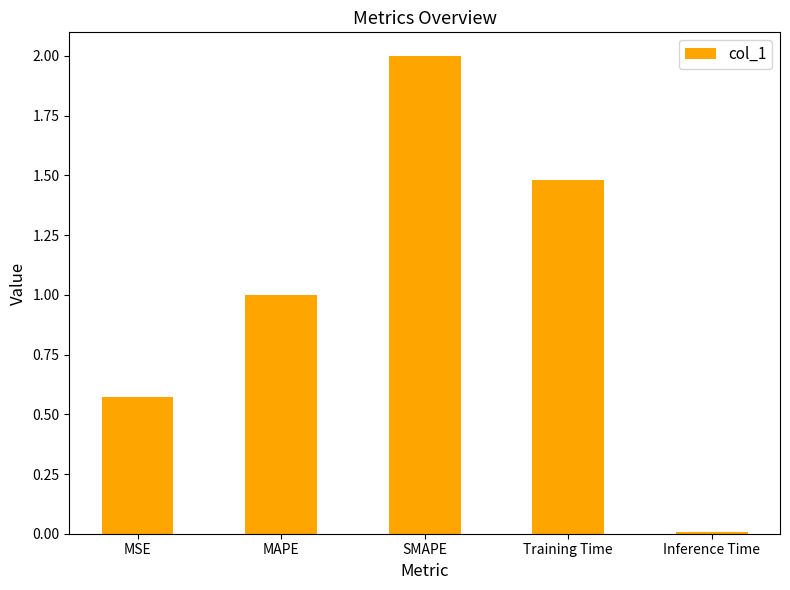

What is the label of the 3rd bar from the right?

SMAPE